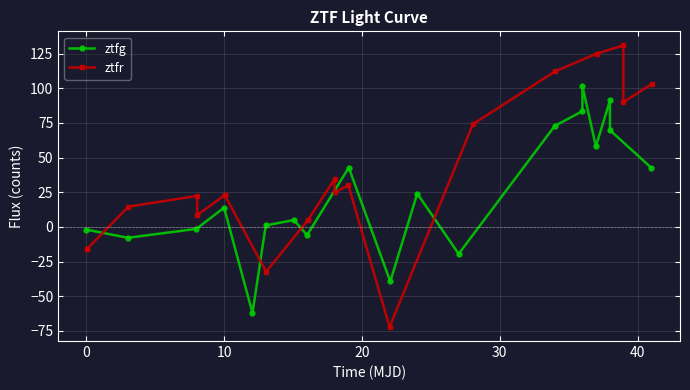

What is the value of the ztfg point at the 11th from the left?

24.0